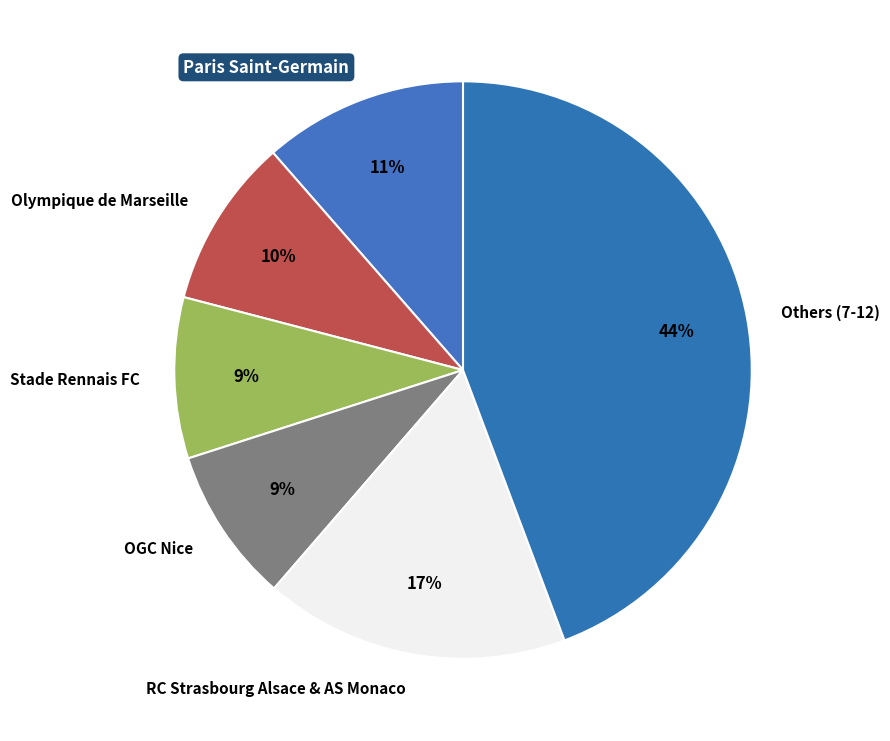

To the nearest percent, what is the average slice percentage?

17%